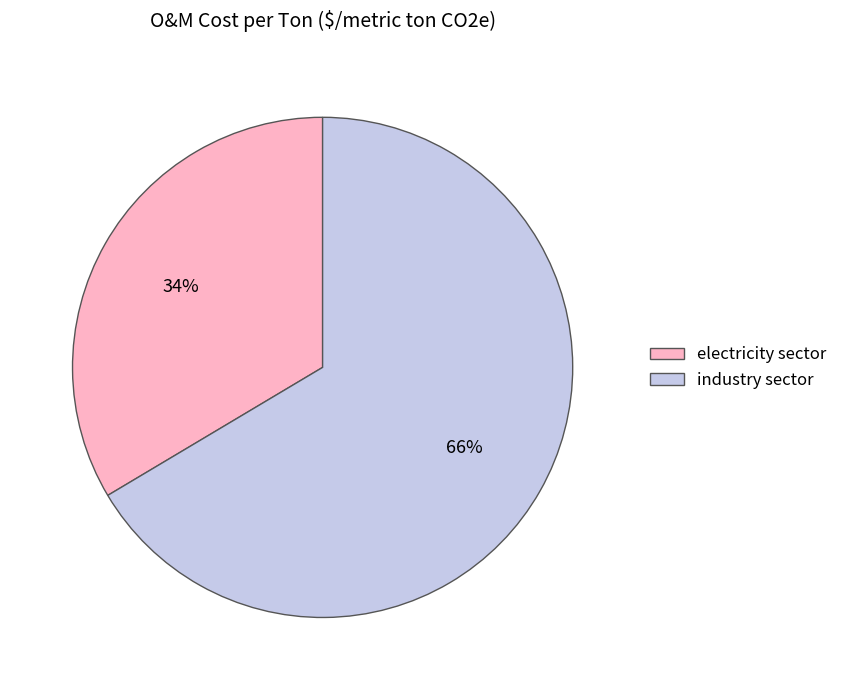

Do industry sector and electricity sector together represent more than half of the pie?

Yes